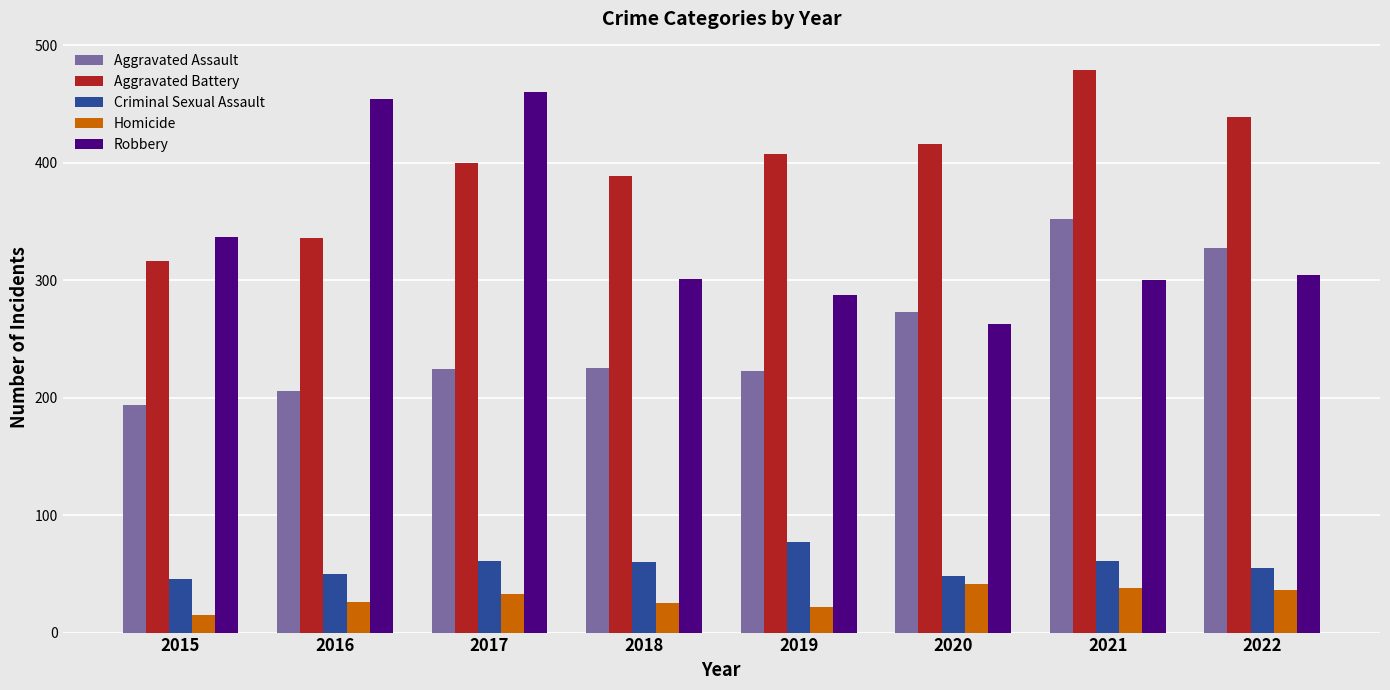

How many bars are there in each group?

5